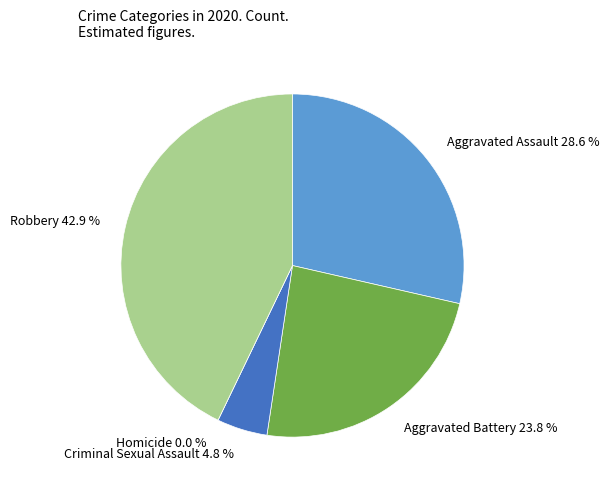

To the nearest percent, what is the difference between the Homicide and Aggravated Assault slice percentages?

29%